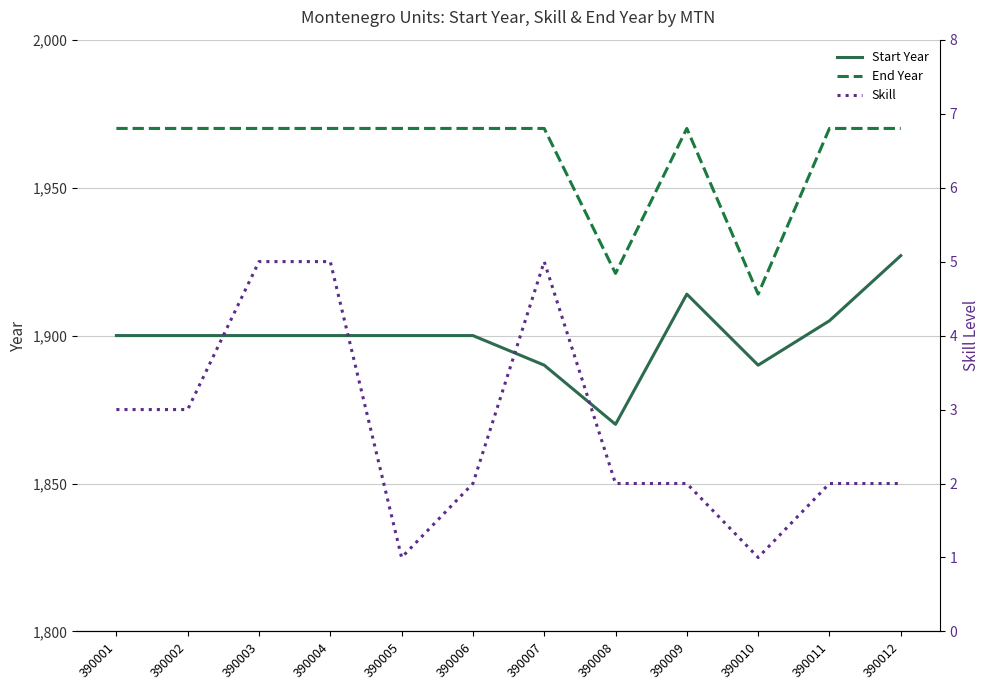

At how many categories does at least one series exceed 727?

12